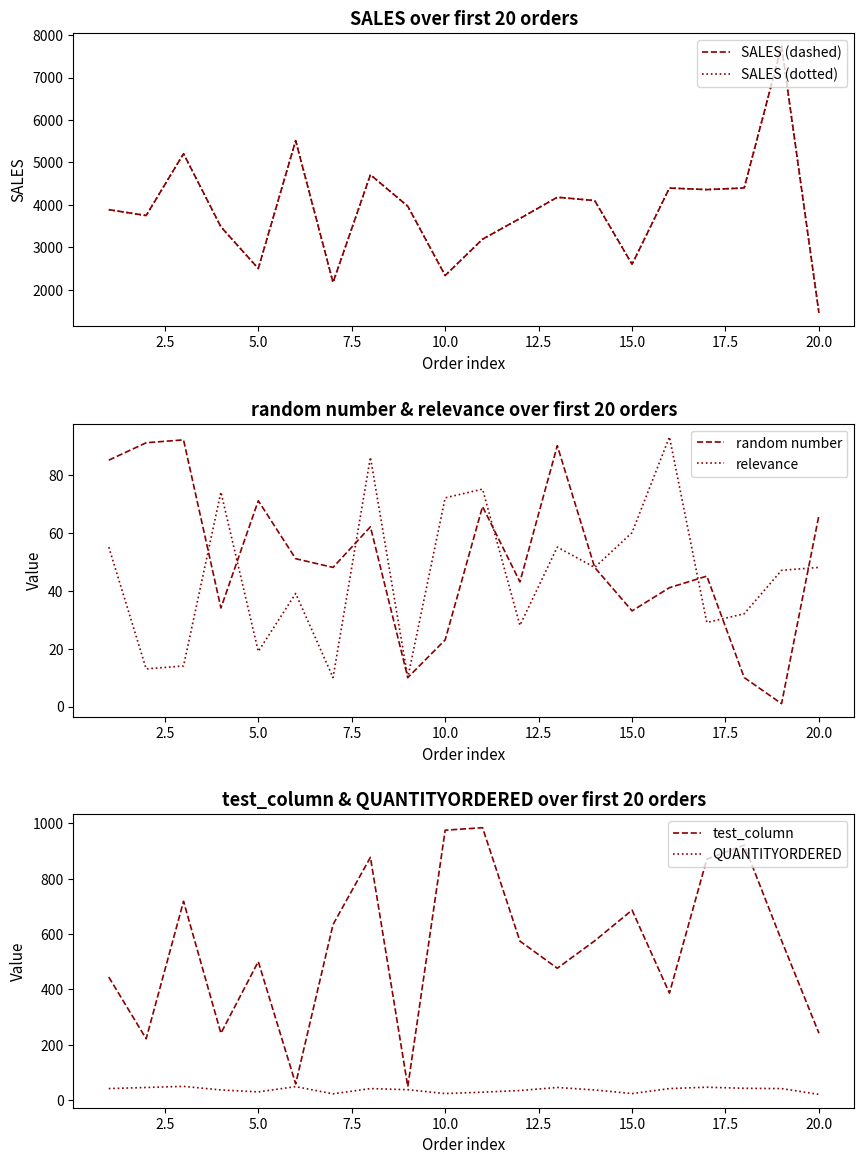

What is the maximum value for QUANTITYORDERED?

49